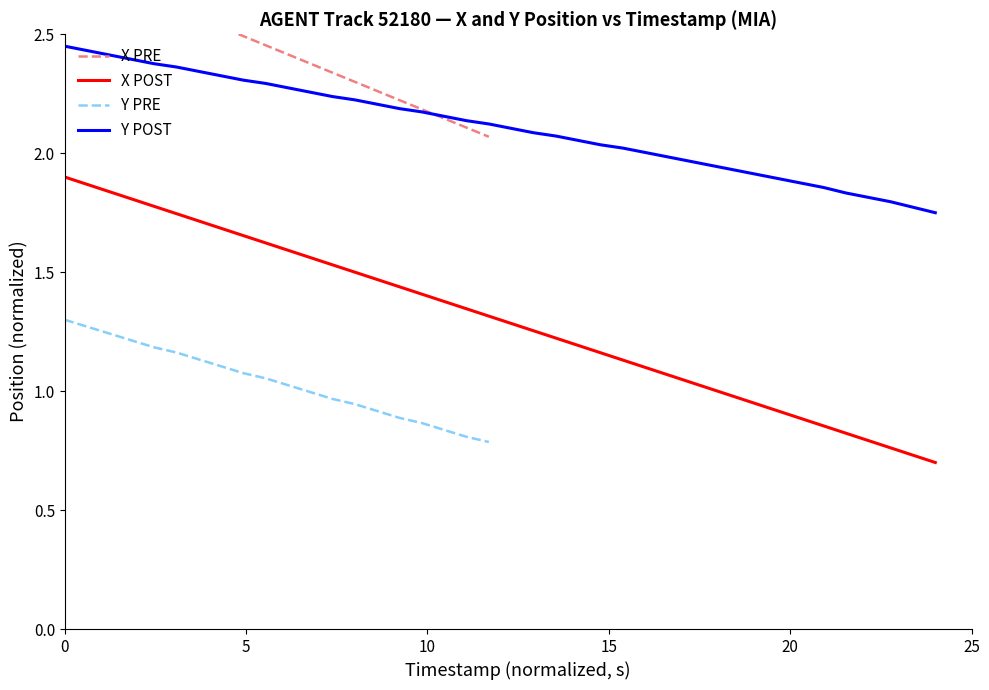

What is the minimum value for X (AGENT)?

0.7